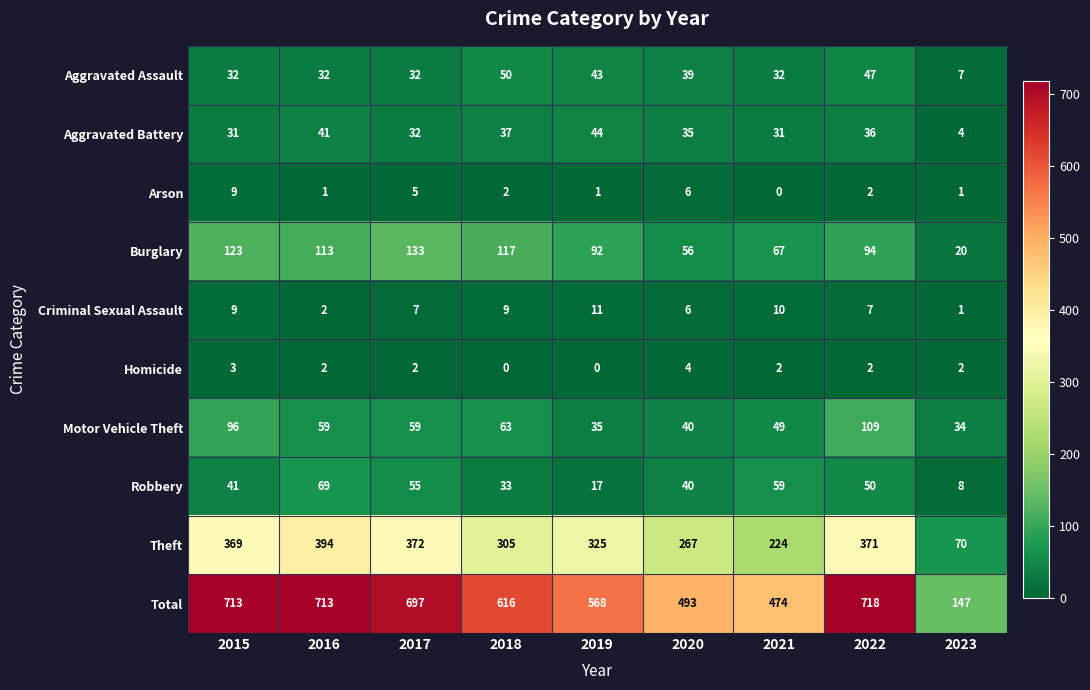

At how many categories does at least one series exceed 102?

9